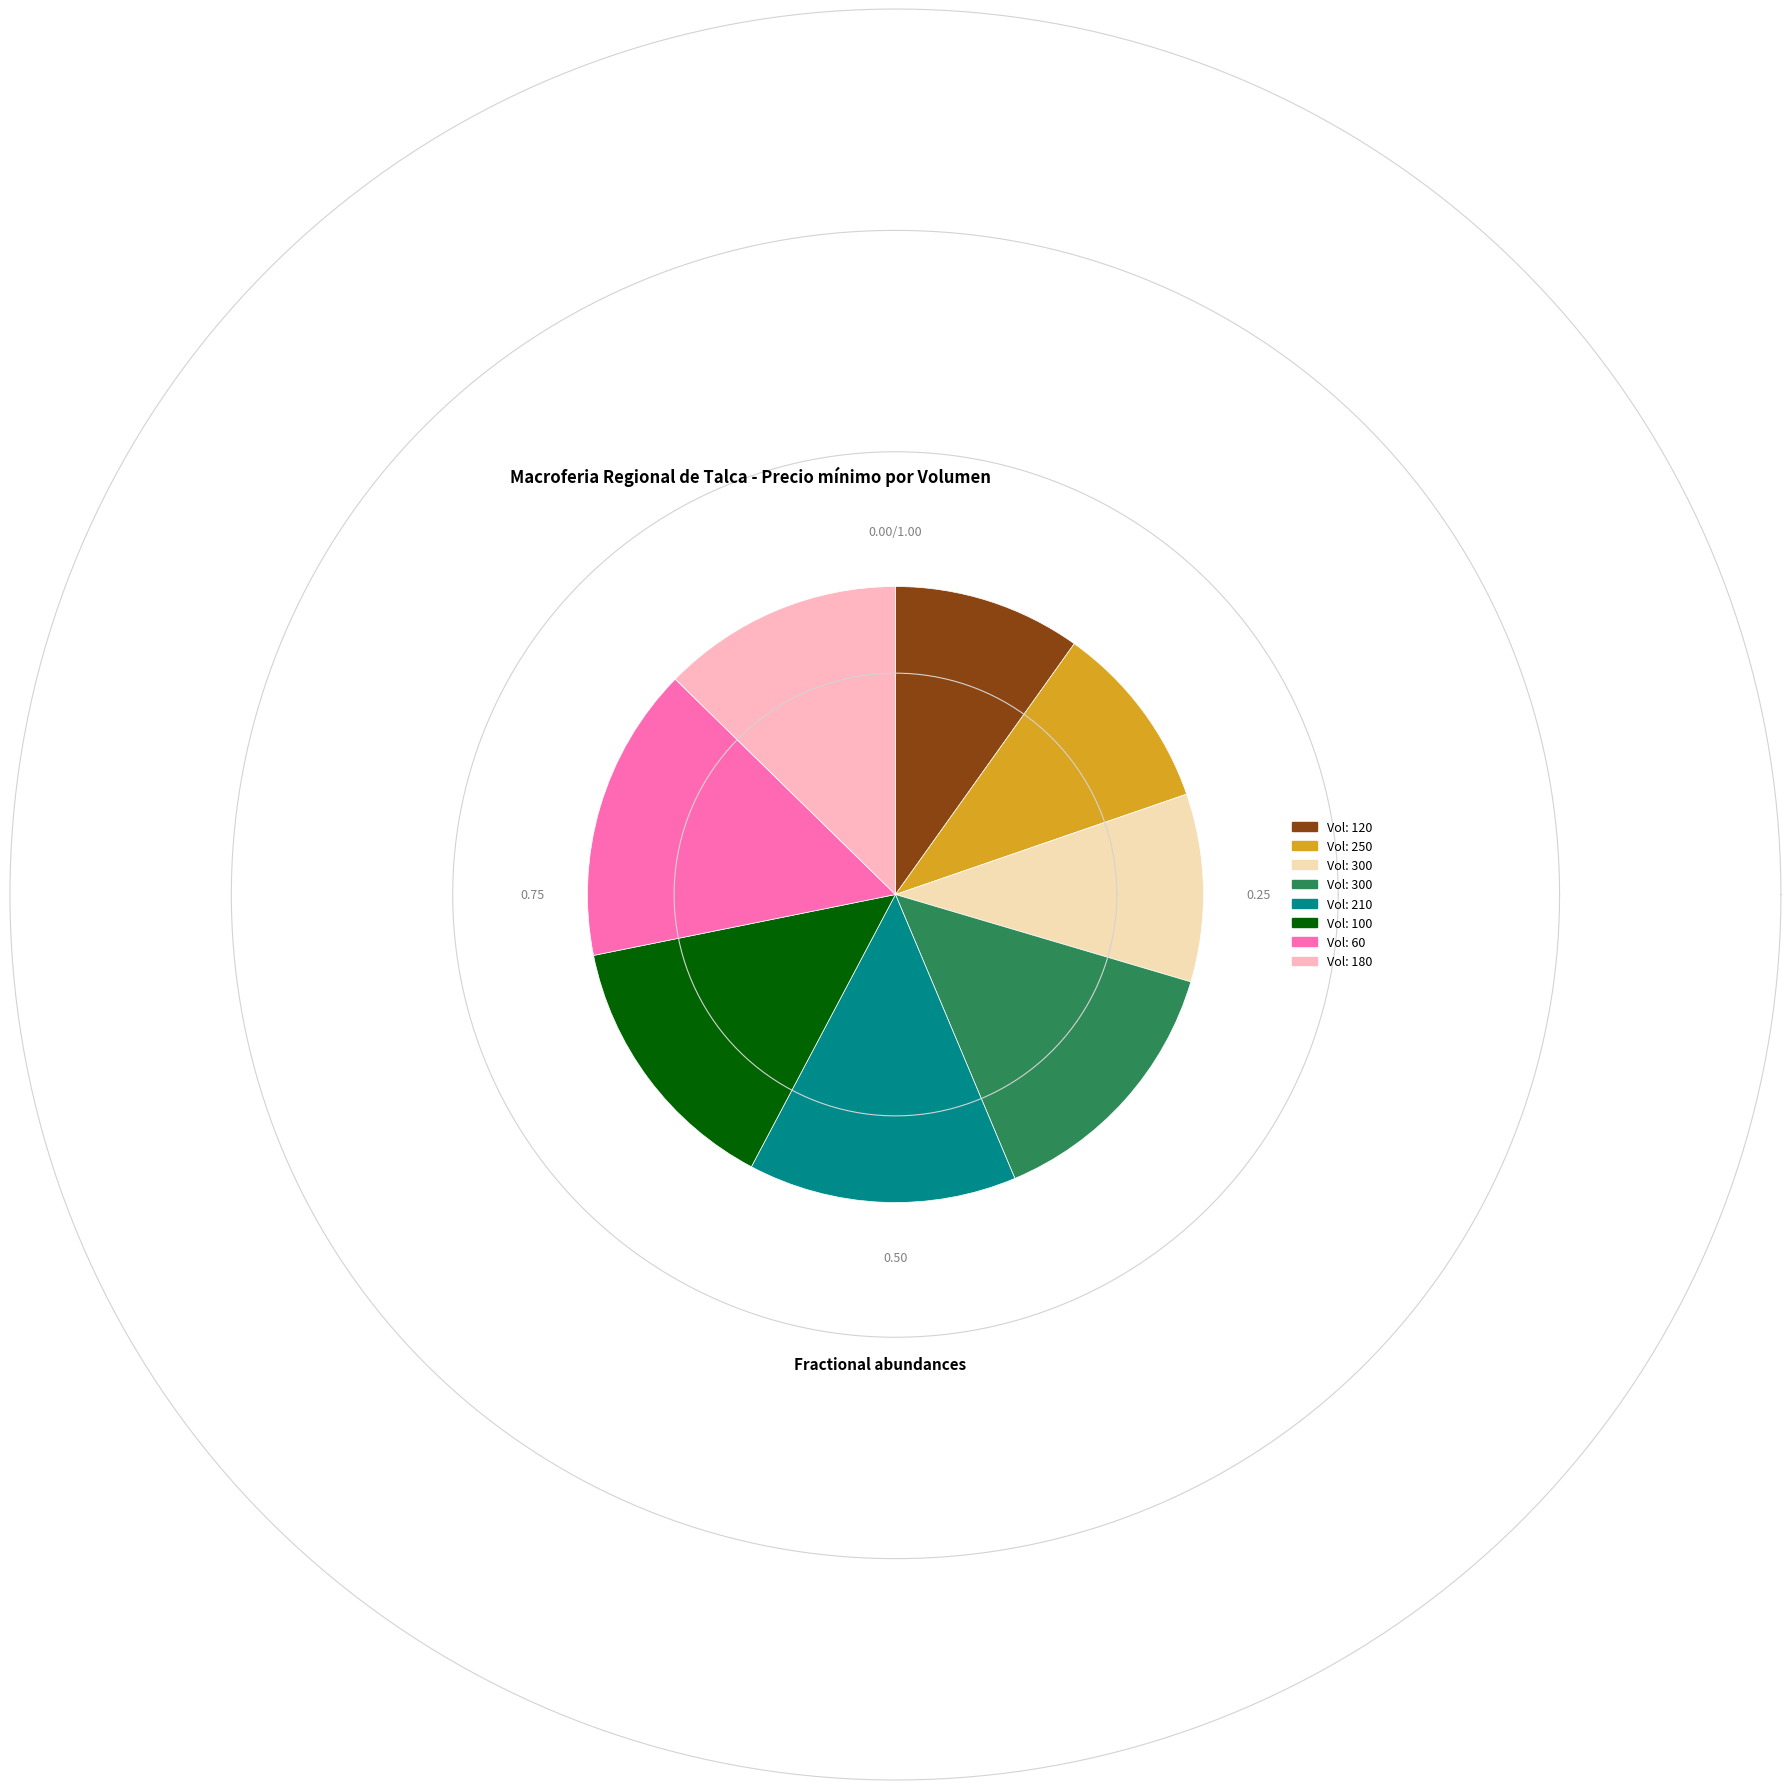

What is the total percentage of 250 and 180?

22.5%